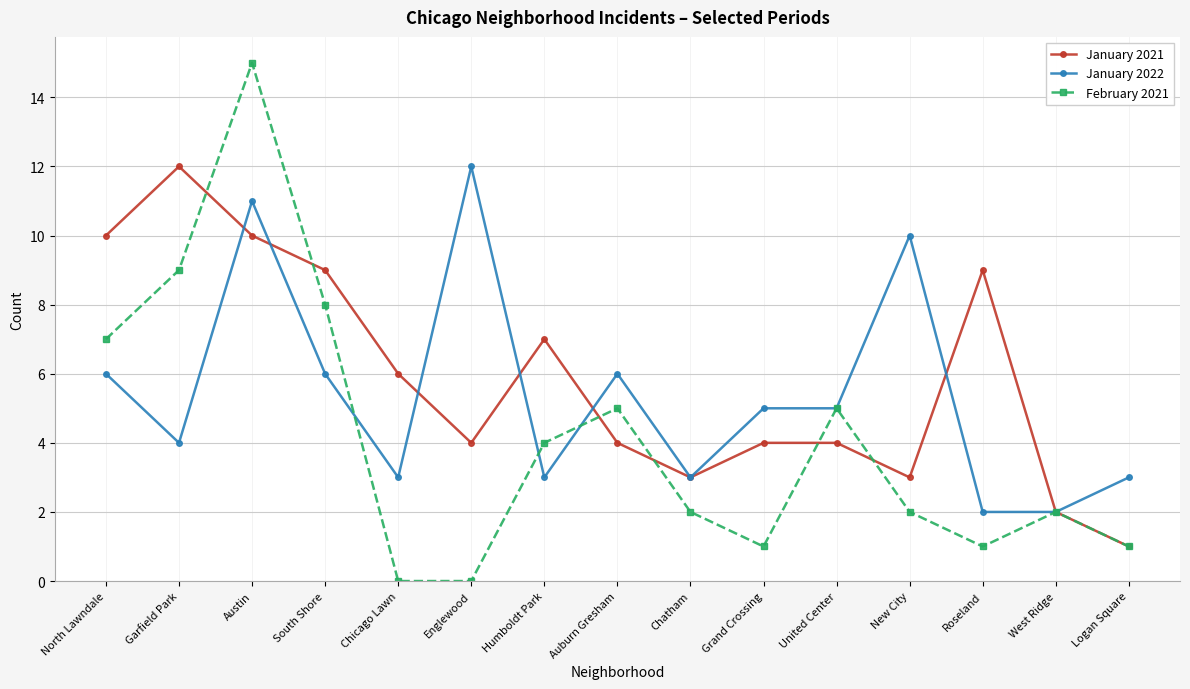

Reading left to right, what are all the values shown in this chart?

January 2021: 10	12	10	9	6	4	7	4	3	4	4	3	9	2	1
January 2022: 6	4	11	6	3	12	3	6	3	5	5	10	2	2	3
February 2021: 7	9	15	8	0	0	4	5	2	1	5	2	1	2	1